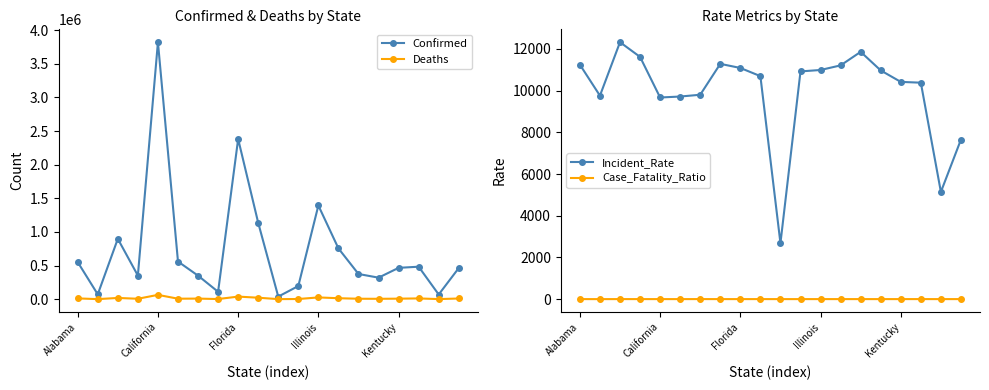

At 14, list the series in order from smallest to largest.

Case_Fatality_Ratio, Deaths, Incident_Rate, Confirmed